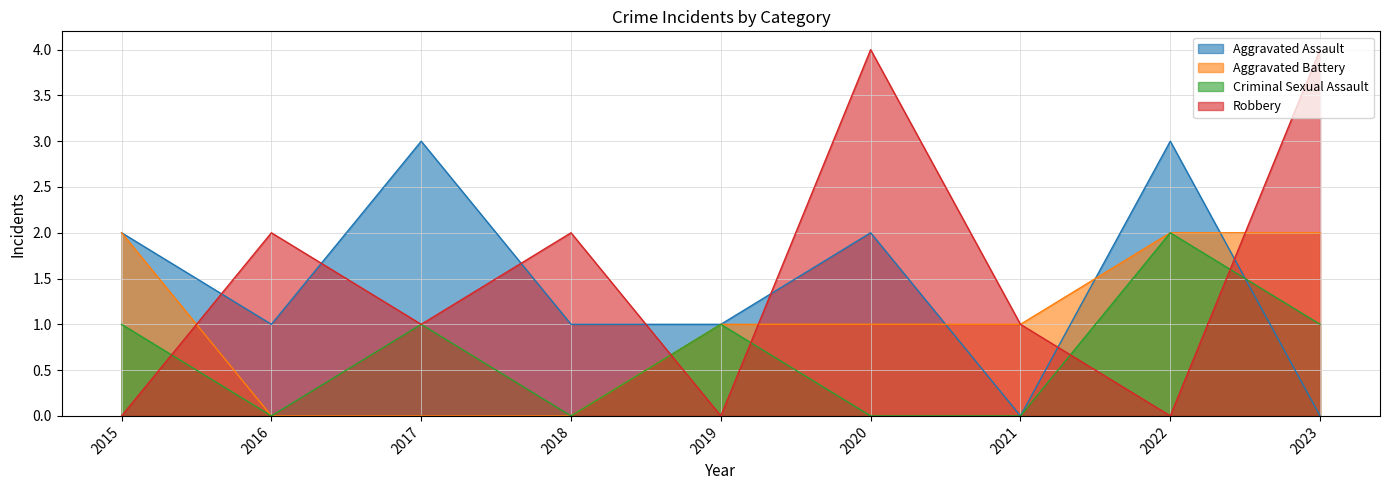

Count the Aggravated Assault values in the range 1 to 2.

5